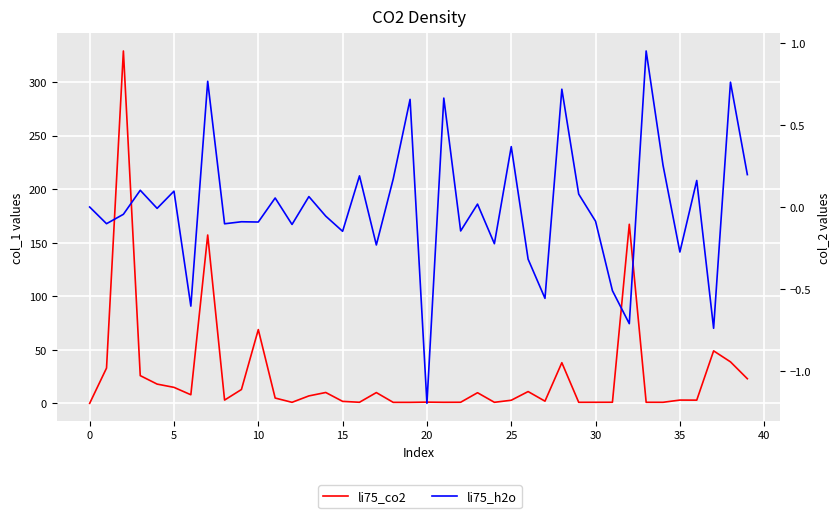

Rank the series by their maximum value, from highest to lowest.

li75_co2, li75_h2o